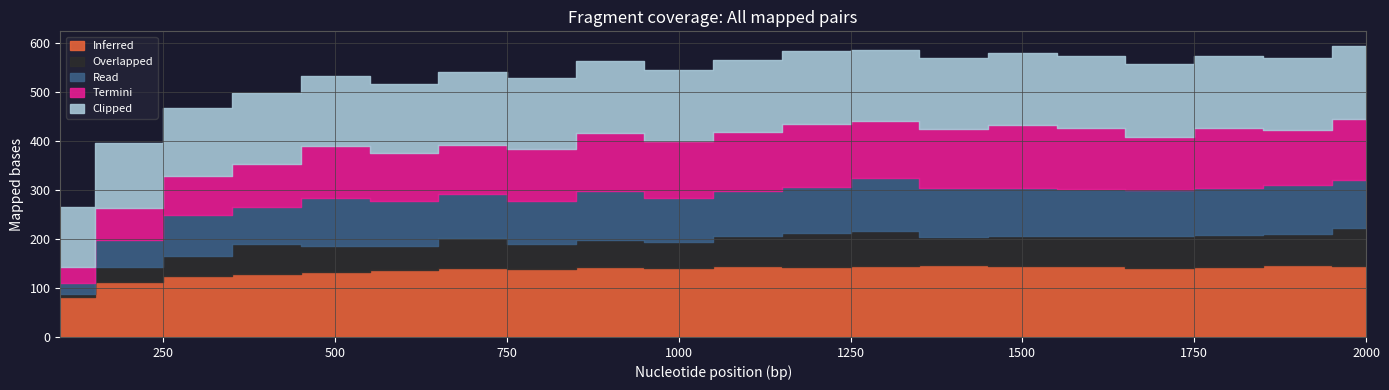

In Termini, how many points are lower than both neighbors (excluding endpoints)?

5